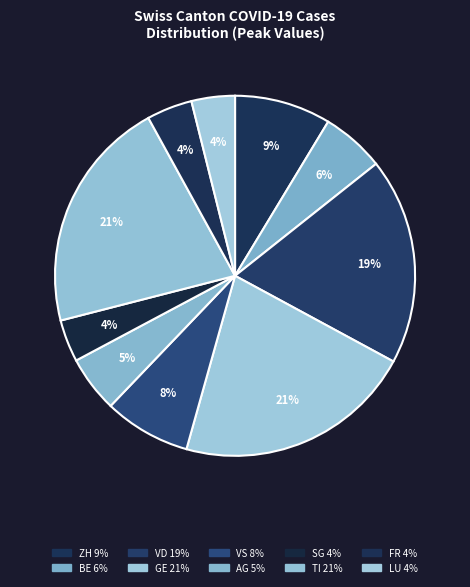

Count the number of slices in the pie.

10